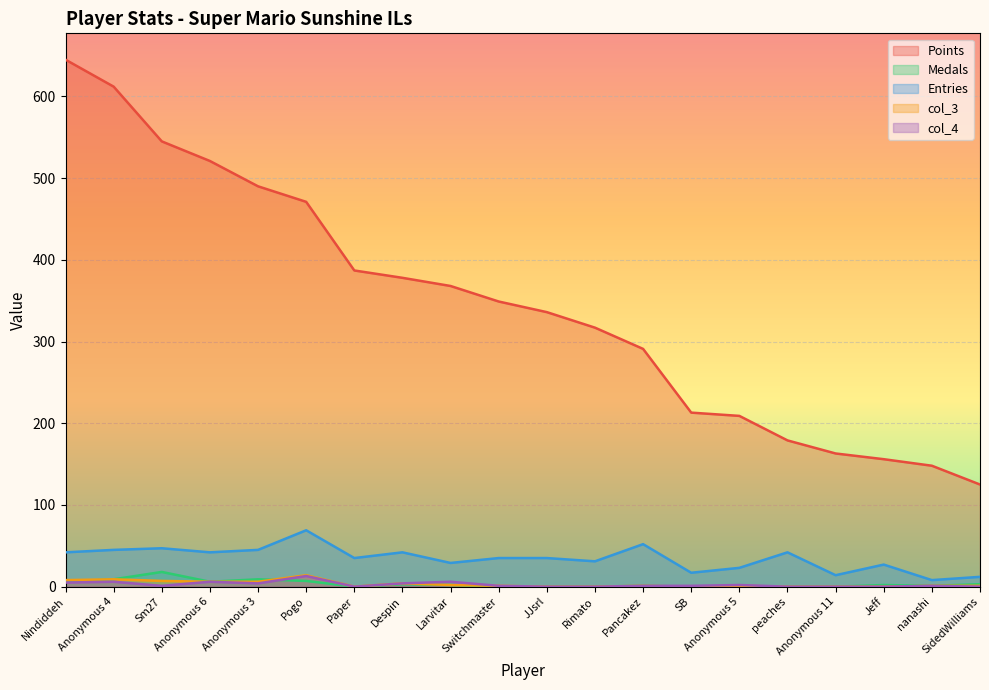

True or false: Entries and col_4 intersect in this chart.

False